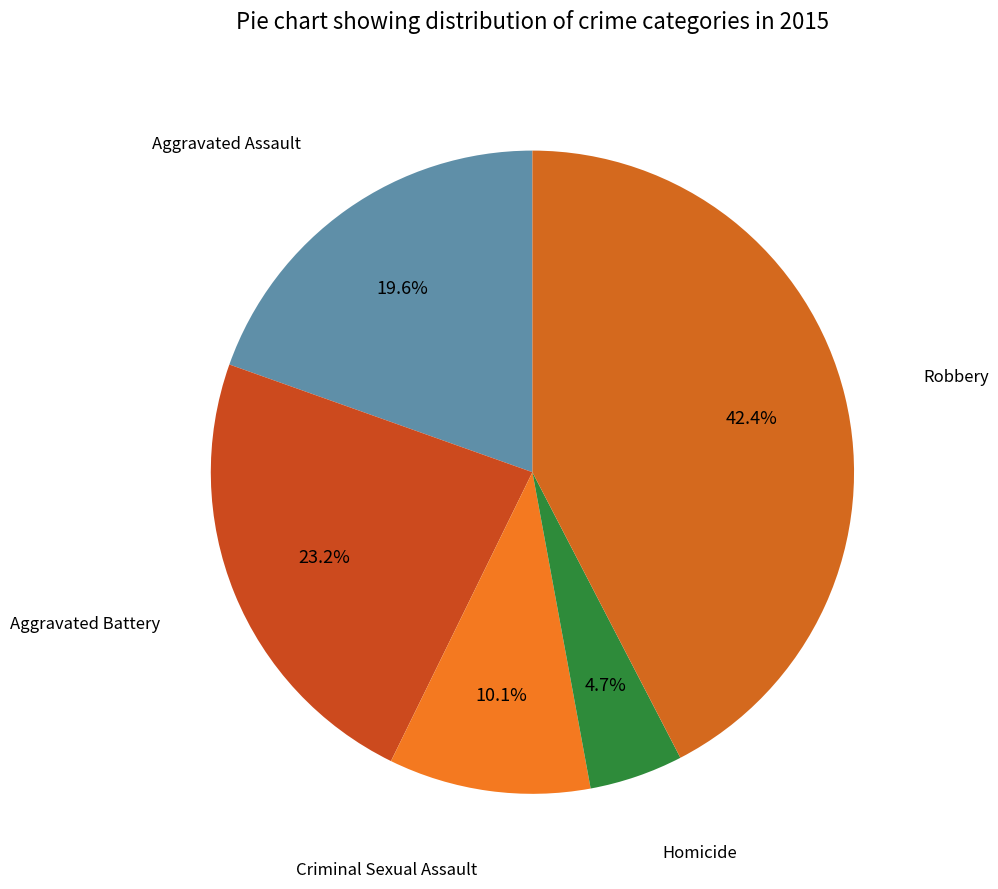

Which category has the biggest portion of the pie?

Robbery